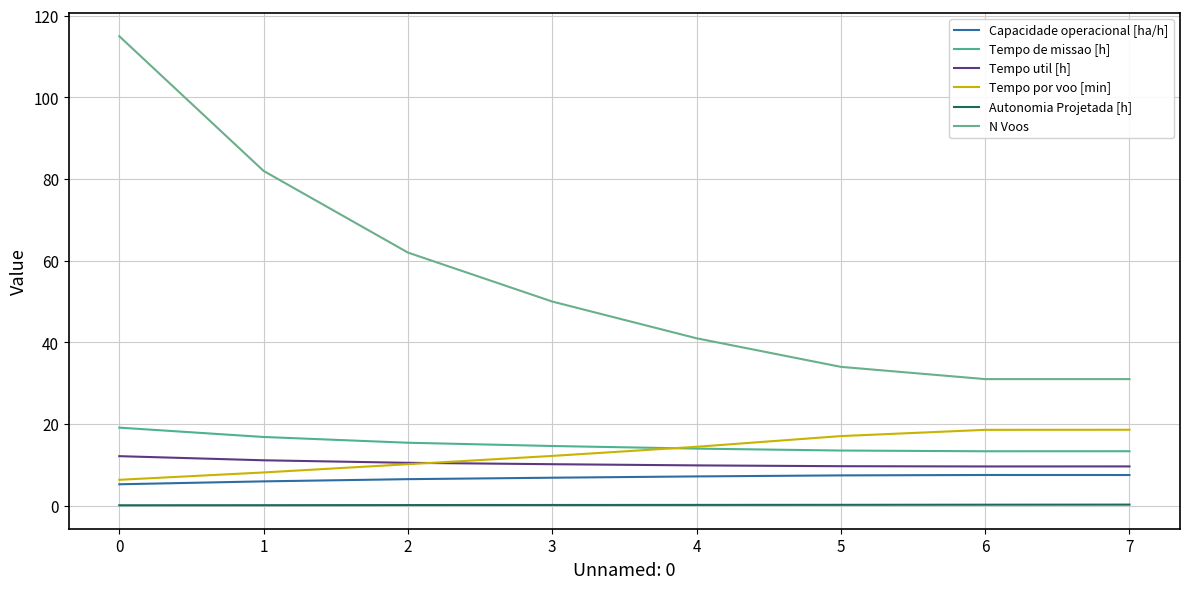

Between 3 and 1, which is larger?

3